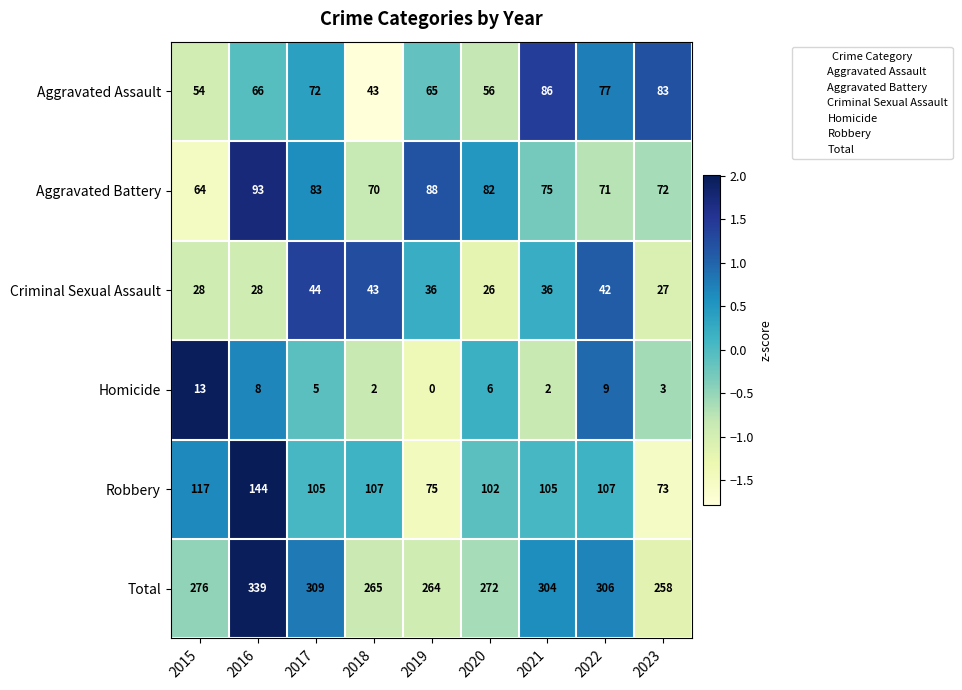

Rank the series at 2016 from highest to lowest value.

Total, Robbery, Aggravated Battery, Aggravated Assault, Criminal Sexual Assault, Homicide